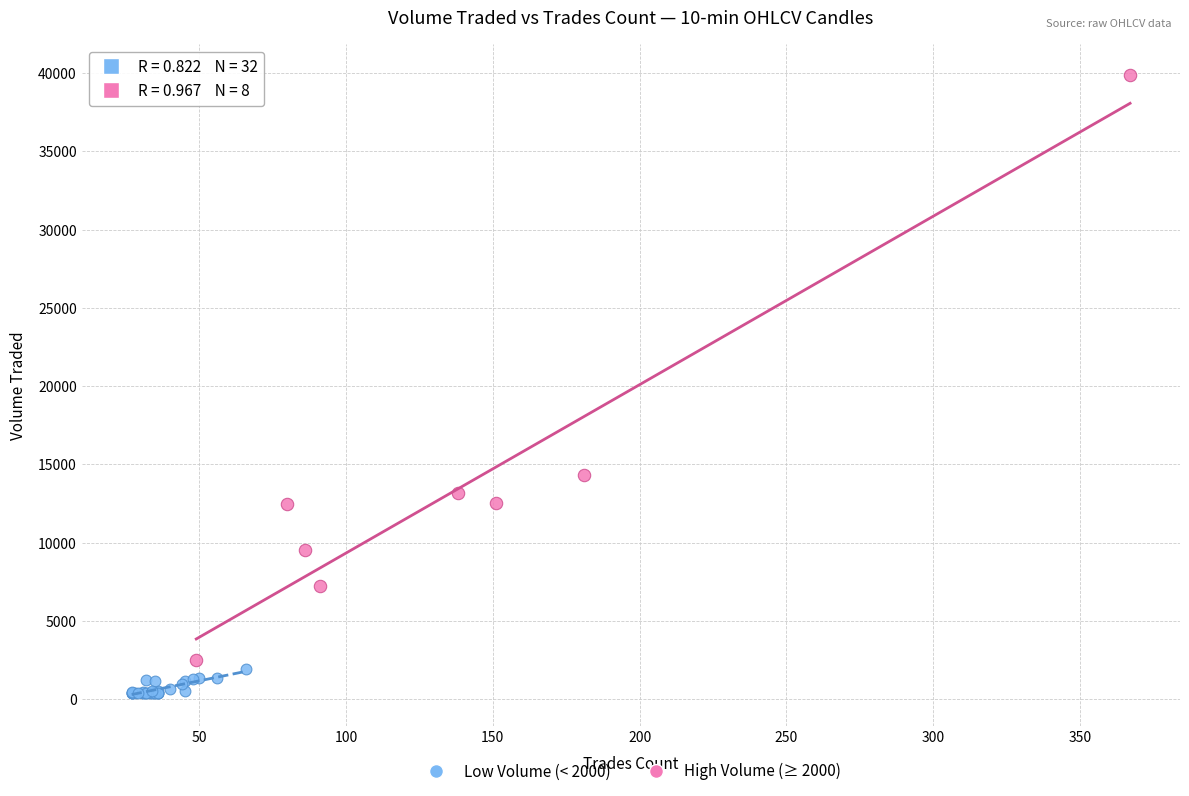

Which series contains the lowest Y value?

Low Volume (< 2000)